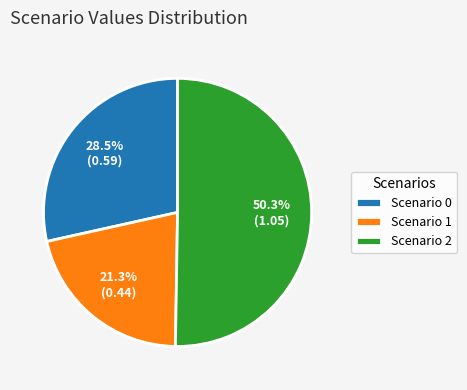

Combined, what portion of the pie is Scenario 1 and Scenario 2?

71.5%